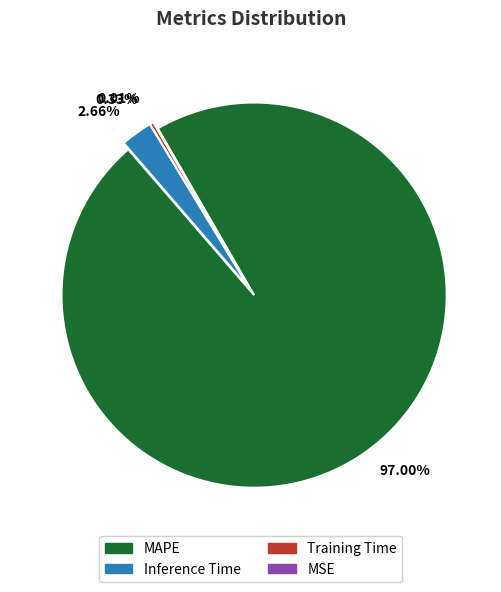

What is the change in value from MAPE to Training Time?

-34.7